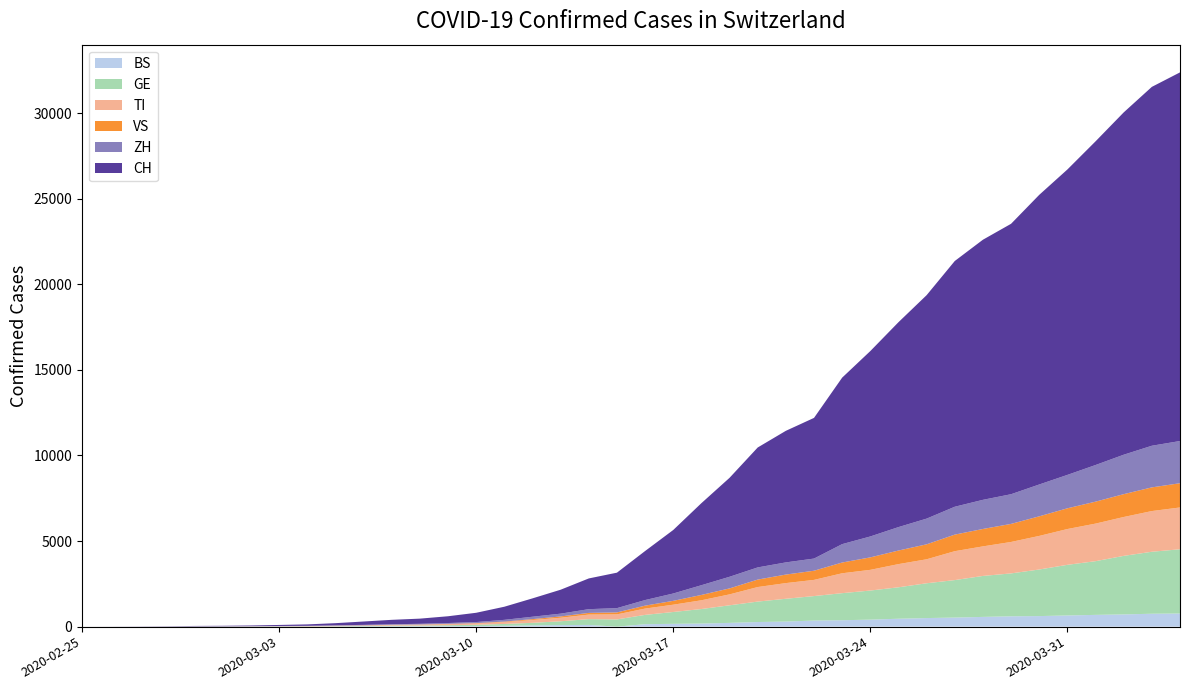

Reading left to right, extract all data points from this chart.

BS: 2020-02-25=0	2020-02-26=0	2020-02-27=1	2020-02-28=1	2020-02-29=1	2020-03-01=1	2020-03-02=1	2020-03-03=3	2020-03-04=3	2020-03-05=8	2020-03-06=15	2020-03-07=21	2020-03-08=24	2020-03-09=28	2020-03-10=33	2020-03-11=49	2020-03-12=73	2020-03-13=92	2020-03-14=100	2020-03-15=0	2020-03-16=143	2020-03-17=164	2020-03-18=181	2020-03-19=220	2020-03-20=270	2020-03-21=297	2020-03-22=356	2020-03-23=374	2020-03-24=410	2020-03-25=462	2020-03-26=501	2020-03-27=530	2020-03-28=569	2020-03-29=605	2020-03-30=617	2020-03-31=653	2020-04-01=687	2020-04-02=714	2020-04-03=754	2020-04-04=767
GE: 2020-02-25=0	2020-02-26=1	2020-02-27=1	2020-02-28=4	2020-02-29=8	2020-03-01=9	2020-03-02=10	2020-03-03=13	2020-03-04=14	2020-03-05=17	2020-03-06=25	2020-03-07=38	2020-03-08=40	2020-03-09=56	2020-03-10=76	2020-03-11=109	2020-03-12=150	2020-03-13=222	2020-03-14=340	2020-03-15=423	2020-03-16=544	2020-03-17=692	2020-03-18=848	2020-03-19=1027	2020-03-20=1194	2020-03-21=1331	2020-03-22=1430	2020-03-23=1582	2020-03-24=1699	2020-03-25=1837	2020-03-26=2033	2020-03-27=2190	2020-03-28=2393	2020-03-29=2505	2020-03-30=2721	2020-03-31=2958	2020-04-01=3137	2020-04-02=3420	2020-04-03=3621	2020-04-04=3753
TI: 2020-02-25=0	2020-02-26=1	2020-02-27=1	2020-02-28=1	2020-02-29=2	2020-03-01=2	2020-03-02=4	2020-03-03=8	2020-03-04=13	2020-03-05=25	2020-03-06=28	2020-03-07=41	2020-03-08=49	2020-03-09=61	2020-03-10=75	2020-03-11=108	2020-03-12=163	2020-03-13=206	2020-03-14=265	2020-03-15=293	2020-03-16=368	2020-03-17=426	2020-03-18=511	2020-03-19=638	2020-03-20=849	2020-03-21=916	2020-03-22=945	2020-03-23=1162	2020-03-24=1209	2020-03-25=1354	2020-03-26=1401	2020-03-27=1688	2020-03-28=1727	2020-03-29=1837	2020-03-30=1962	2020-03-31=2091	2020-04-01=2195	2020-04-02=2271	2020-04-03=2377	2020-04-04=2442
VS: 2020-02-25=0	2020-02-26=0	2020-02-27=0	2020-02-28=1	2020-02-29=1	2020-03-01=2	2020-03-02=3	2020-03-03=3	2020-03-04=4	2020-03-05=5	2020-03-06=6	2020-03-07=7	2020-03-08=12	2020-03-09=17	2020-03-10=22	2020-03-11=30	2020-03-12=53	2020-03-13=76	2020-03-14=98	2020-03-15=115	2020-03-16=172	2020-03-17=225	2020-03-18=312	2020-03-19=349	2020-03-20=436	2020-03-21=498	2020-03-22=535	2020-03-23=628	2020-03-24=728	2020-03-25=793	2020-03-26=874	2020-03-27=968	2020-03-28=1017	2020-03-29=1055	2020-03-30=1144	2020-03-31=1211	2020-04-01=1282	2020-04-02=1334	2020-04-03=1383	2020-04-04=1416
ZH: 2020-02-25=0	2020-02-26=0	2020-02-27=2	2020-02-28=2	2020-02-29=6	2020-03-01=7	2020-03-02=10	2020-03-03=13	2020-03-04=15	2020-03-05=23	2020-03-06=29	2020-03-07=34	2020-03-08=40	2020-03-09=49	2020-03-10=62	2020-03-11=101	2020-03-12=140	2020-03-13=163	2020-03-14=218	2020-03-15=250	2020-03-16=326	2020-03-17=429	2020-03-18=568	2020-03-19=679	2020-03-20=711	2020-03-21=711	2020-03-22=711	2020-03-23=1074	2020-03-24=1222	2020-03-25=1369	2020-03-26=1501	2020-03-27=1628	2020-03-28=1702	2020-03-29=1734	2020-03-30=1860	2020-03-31=1951	2020-04-01=2140	2020-04-02=2304	2020-04-03=2432	2020-04-04=2465
CH: 2020-02-25=0	2020-02-26=2	2020-02-27=6	2020-02-28=13	2020-02-29=23	2020-03-01=29	2020-03-02=40	2020-03-03=59	2020-03-04=83	2020-03-05=125	2020-03-06=197	2020-03-07=257	2020-03-08=303	2020-03-09=396	2020-03-10=542	2020-03-11=766	2020-03-12=1072	2020-03-13=1398	2020-03-14=1795	2020-03-15=2072	2020-03-16=2864	2020-03-17=3710	2020-03-18=4793	2020-03-19=5781	2020-03-20=7005	2020-03-21=7686	2020-03-22=8217	2020-03-23=9726	2020-03-24=10830	2020-03-25=11969	2020-03-26=13053	2020-03-27=14355	2020-03-28=15194	2020-03-29=15797	2020-03-30=16919	2020-03-31=17841	2020-04-01=18907	2020-04-02=19996	2020-04-03=20964	2020-04-04=21534